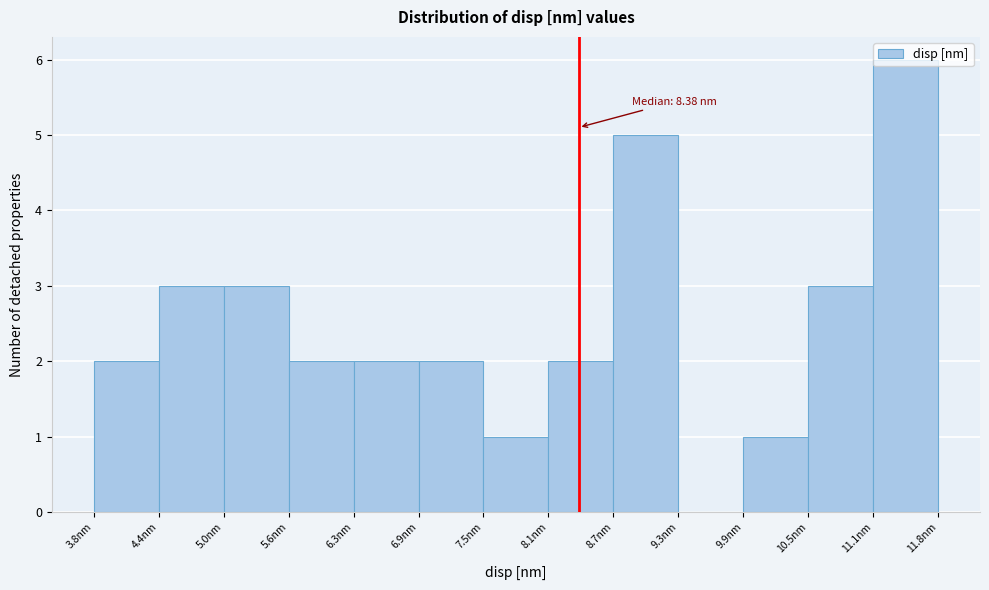

Over which range of the x-axis is the bar tallest?

11.1 to 11.8